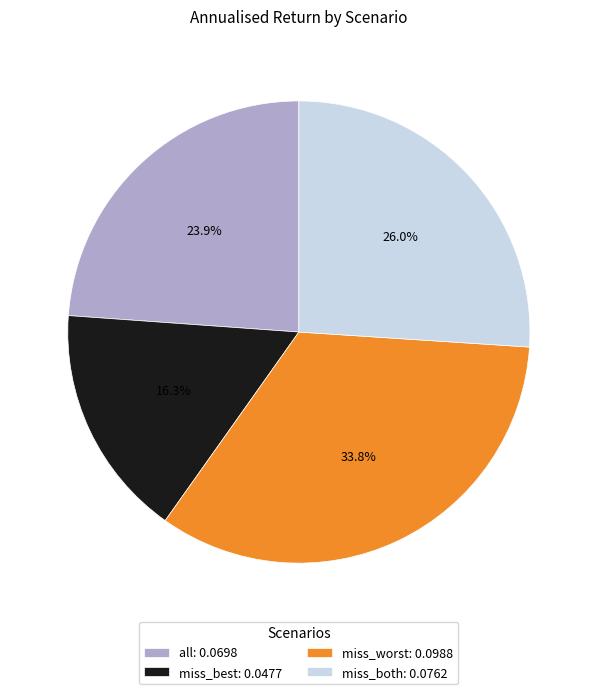

Which has a higher value, miss_both or miss_worst?

miss_worst